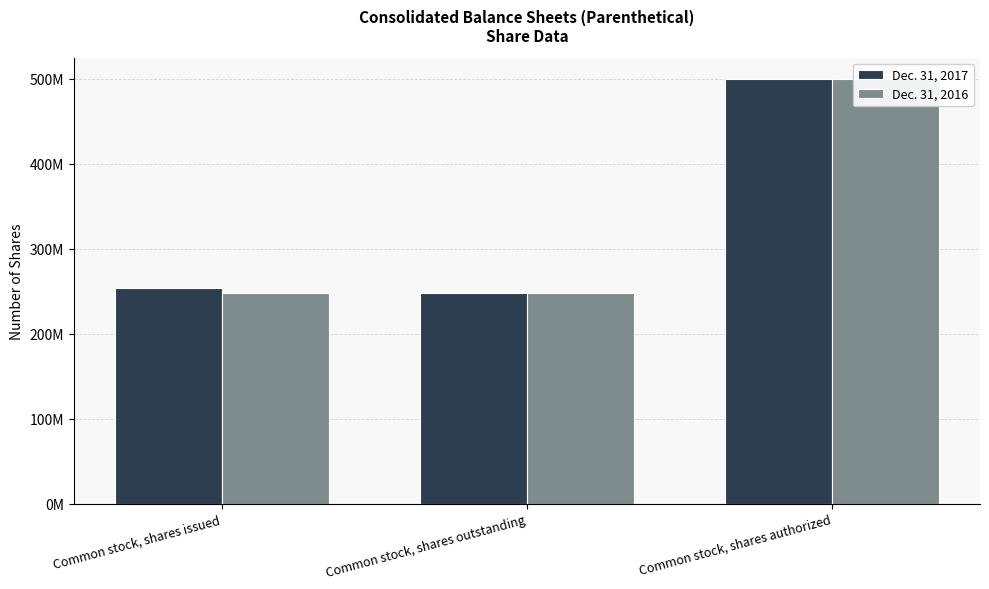

What is the average value of the Dec. 31, 2017 series?

333851293